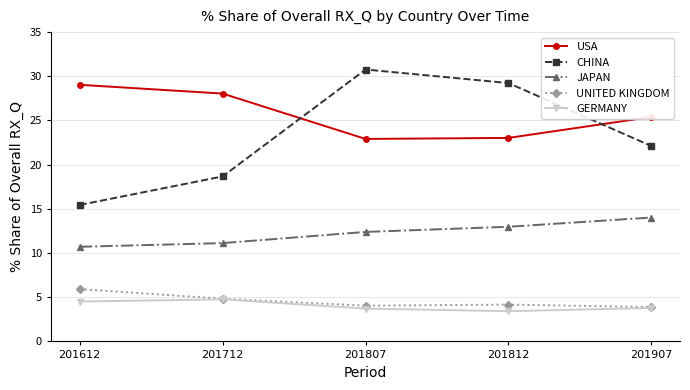

How many series are shown in this chart?

5